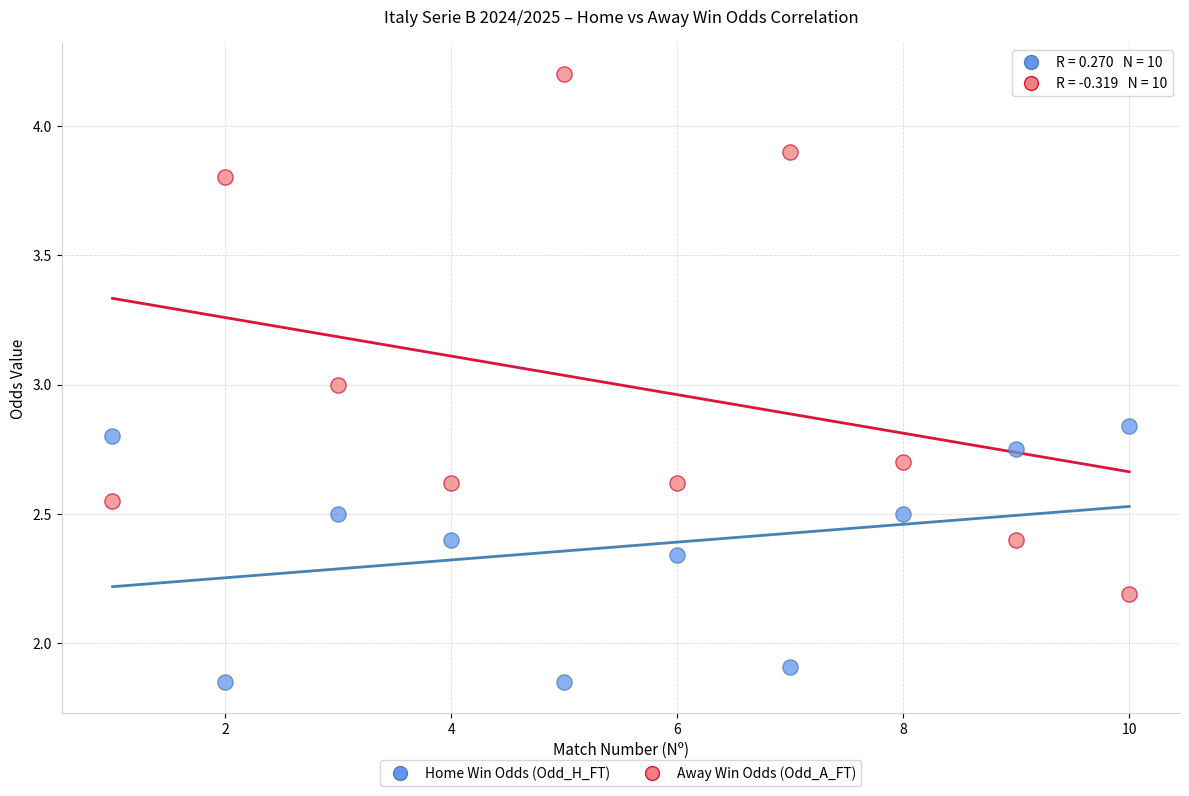

Which series has the largest Y range (max minus min)?

Away Win Odds (Odd_A_FT)